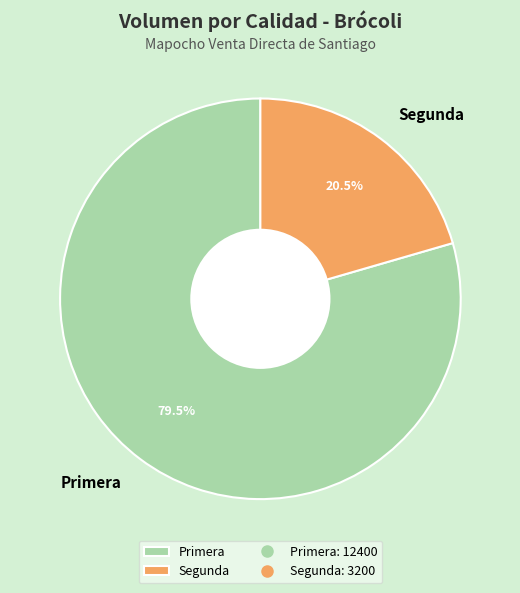

Which has a higher value, Segunda or Primera?

Primera